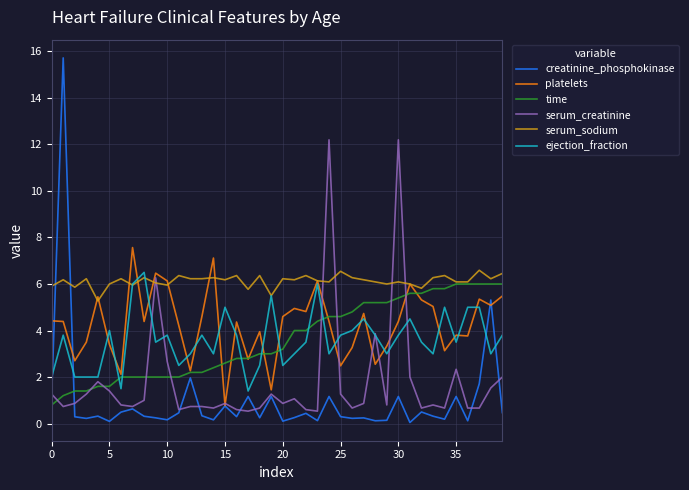

What are all the series names shown in the legend?

creatinine_phosphokinase, platelets, time, serum_creatinine, serum_sodium, ejection_fraction